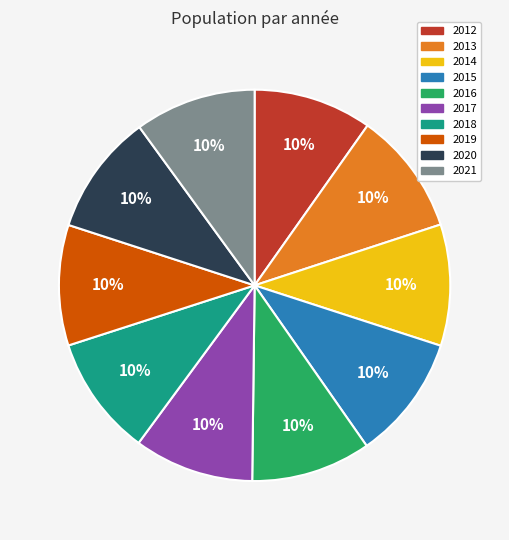

What percentage is the 2017 slice, to the nearest percent?

10%